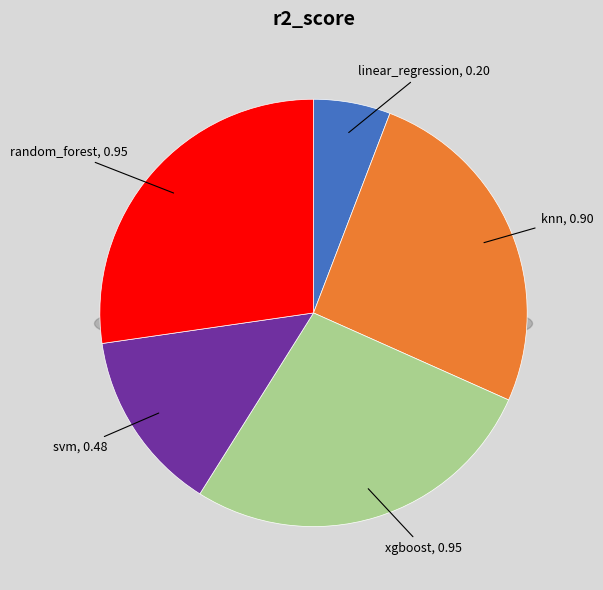

Does random_forest account for over 50% of the chart?

No